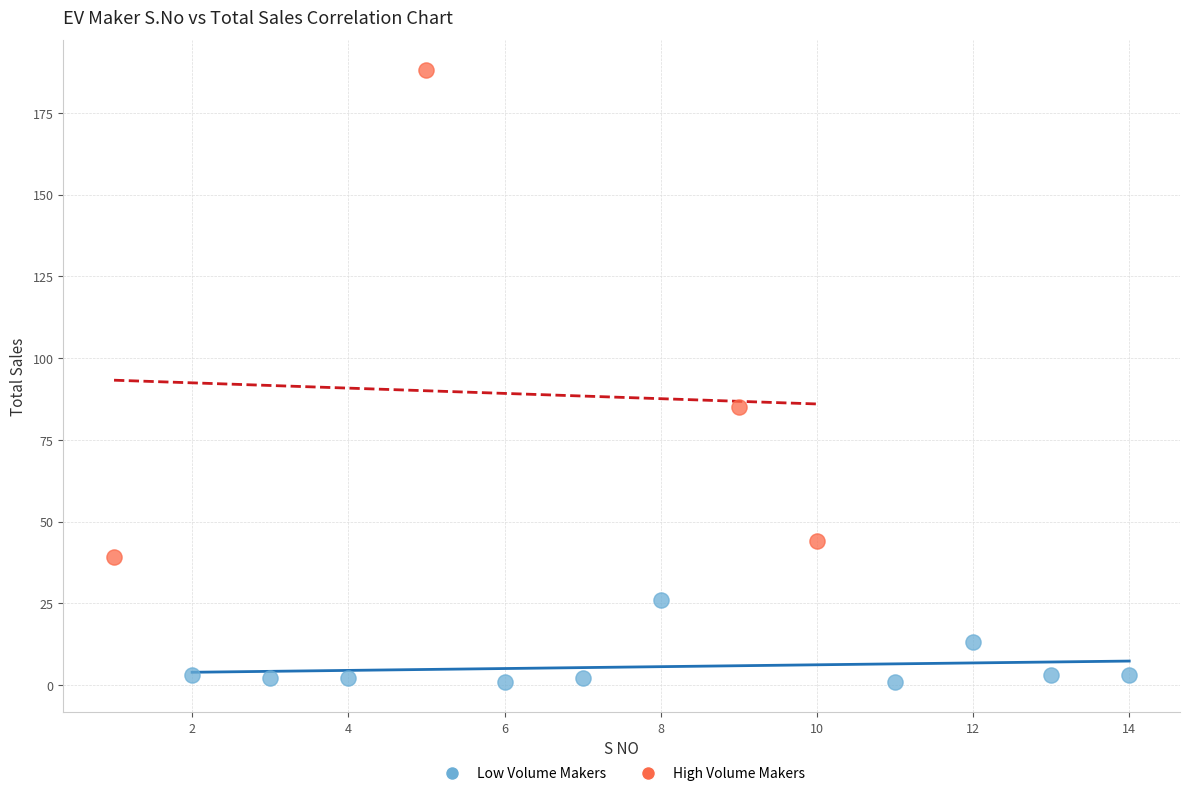

Which series reaches the minimum Y coordinate?

Low Volume Makers